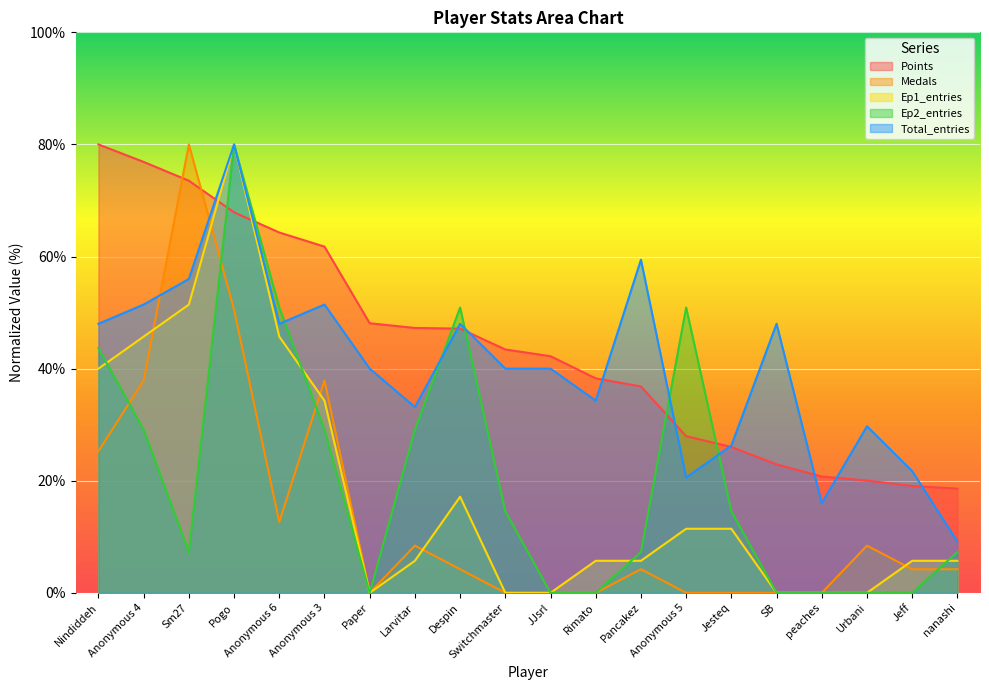

What is the label of the 11th point from the right?

Switchmaster